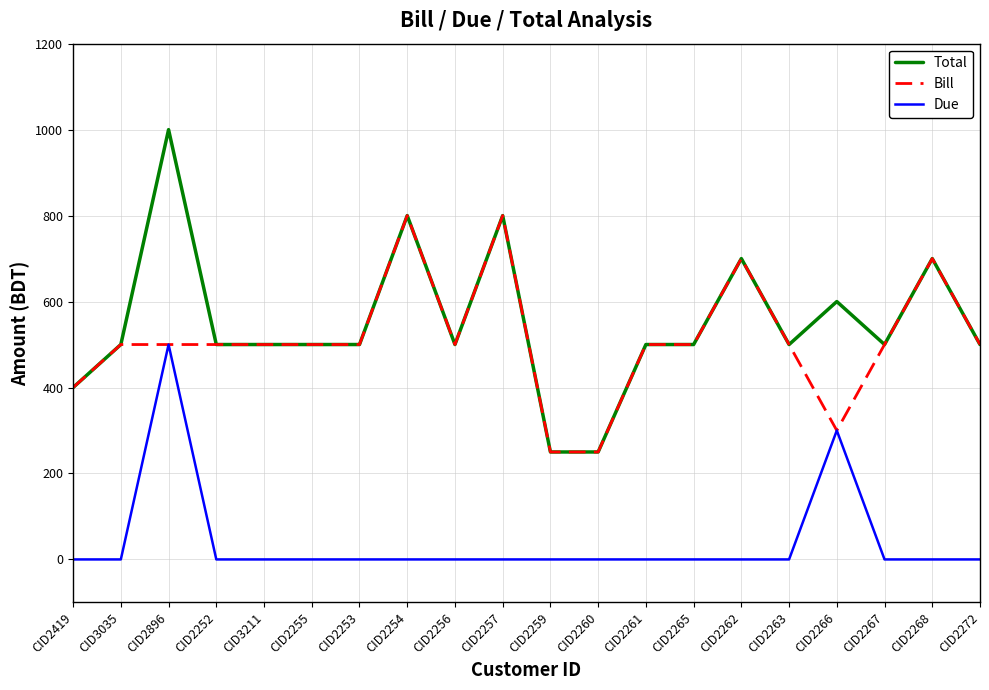

The value of Bill at CID2263 is 500. True or false?

True